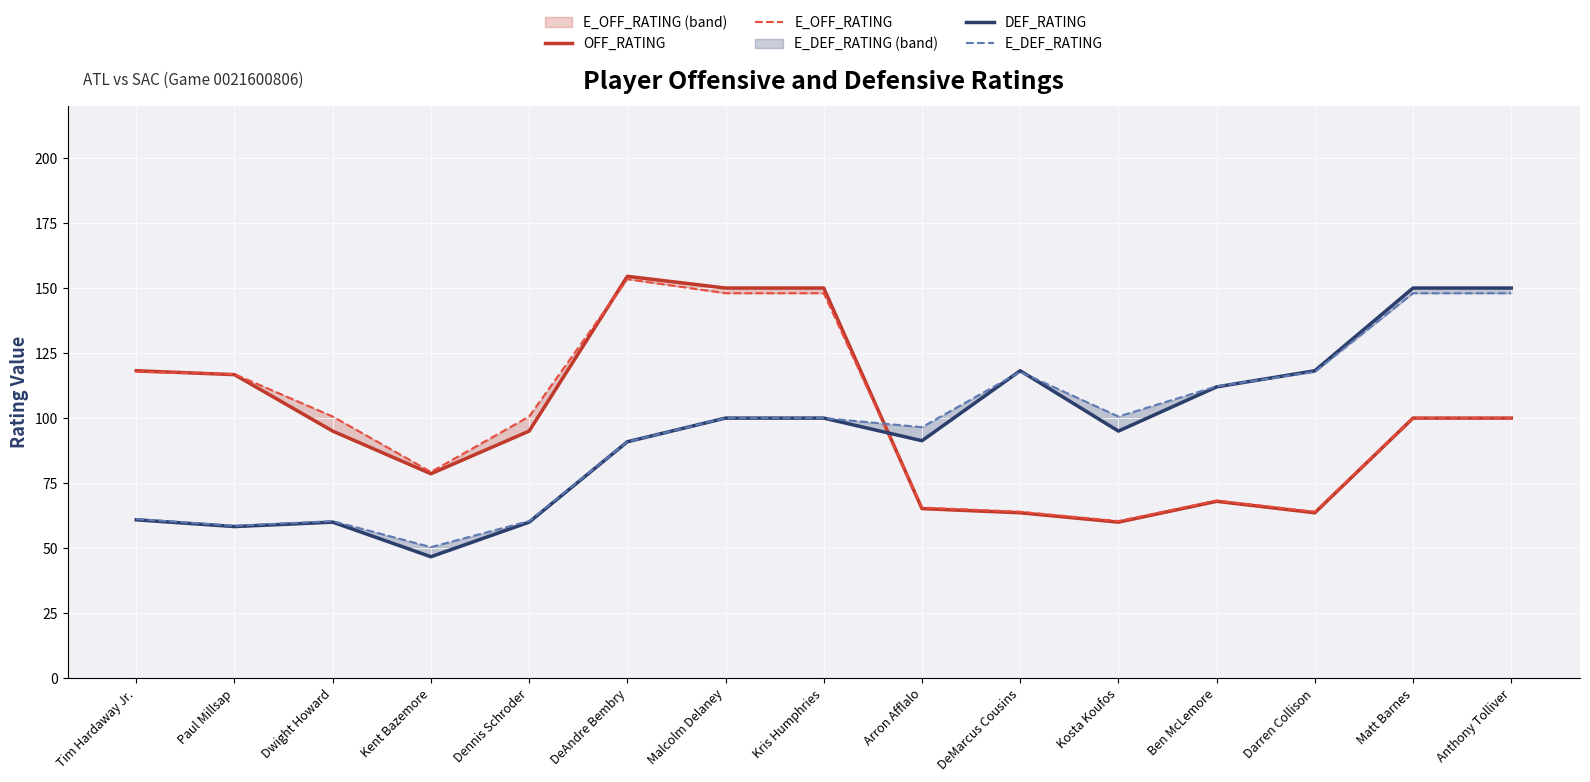

What is the label of the 15th point from the left?

Anthony Tolliver